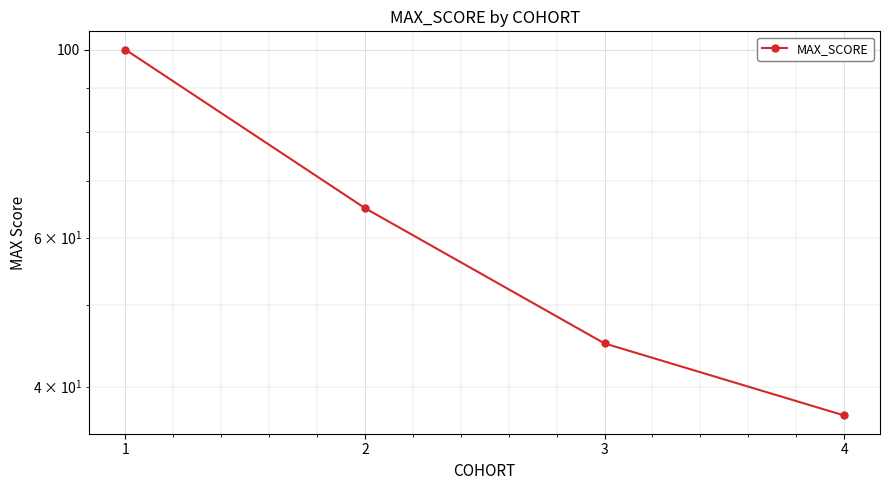

Rank the categories by value from lowest to highest.

4, 3, 2, 1